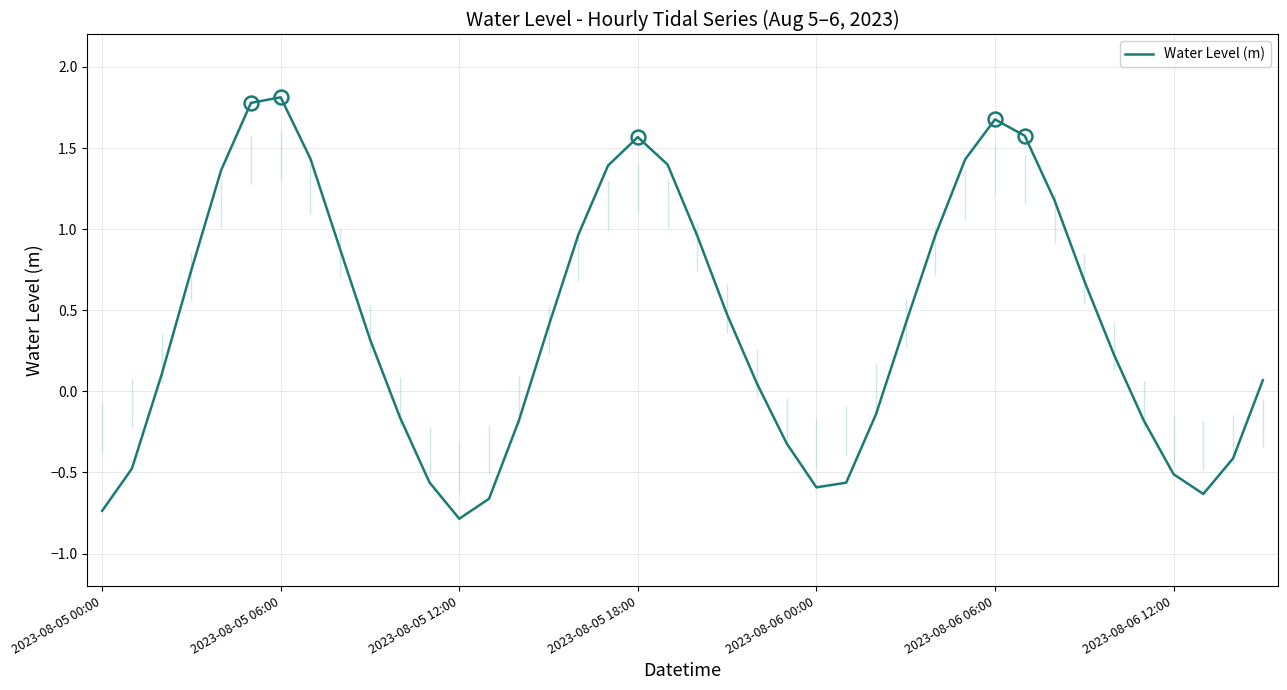

Is it true that Water Level (m) equals 0.5 at 2023-08-06 06:00?

False